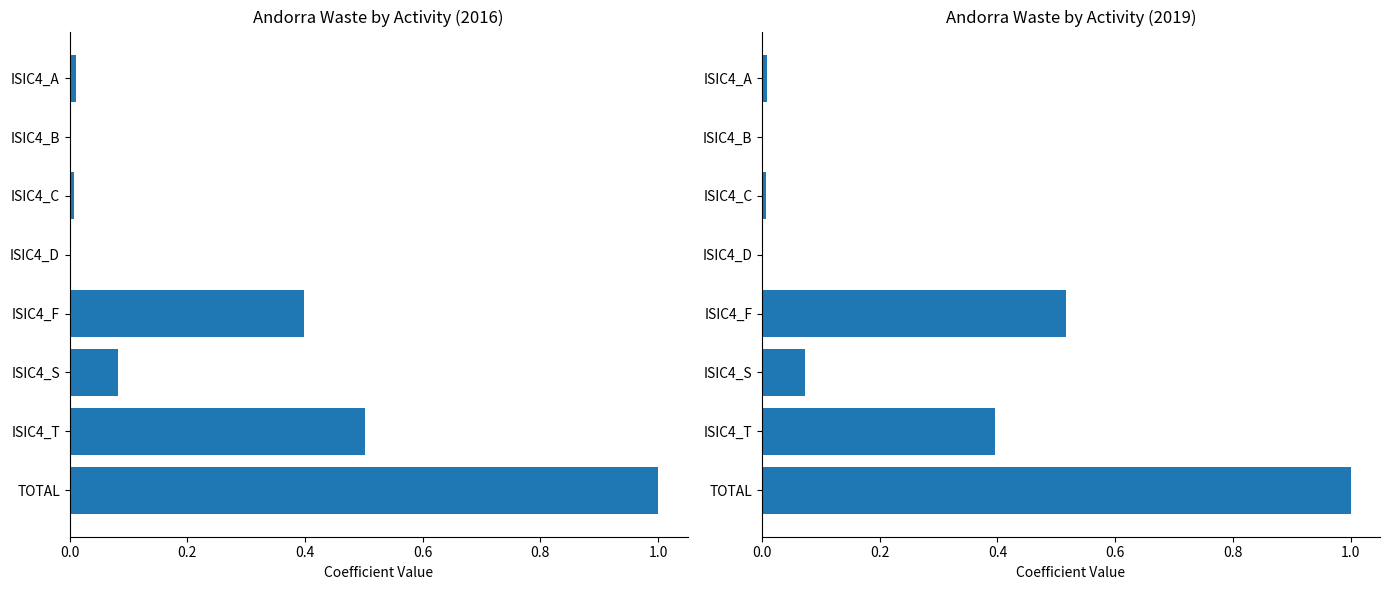

Reading left to right, what are all the values shown in this chart?

Andorra 2016: 0.0	0.0	0.0	0.0	0.4	0.1	0.5	1.0
Andorra 2019: 0.0	0.0	0.0	0.0	0.5	0.1	0.4	1.0